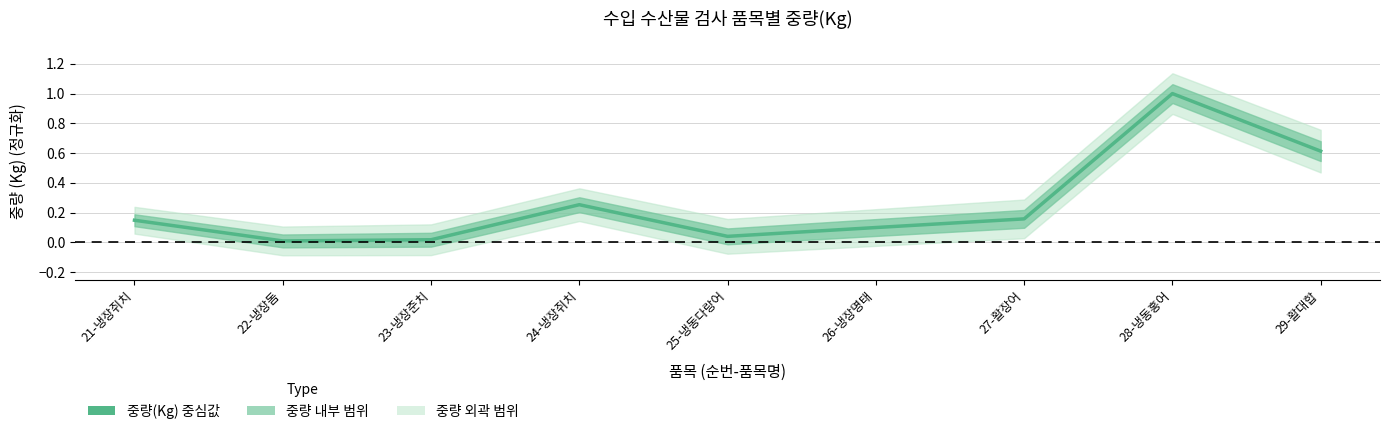

Is this an area chart (filled region under the line)?

No